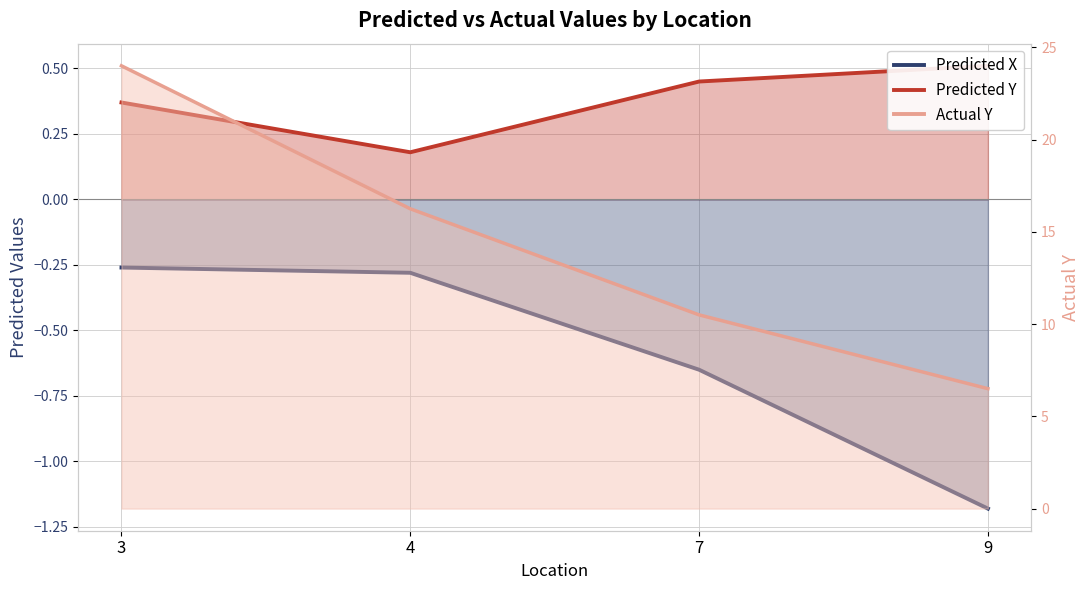

Reading right to left, what are all the values shown in this chart?

Predicted X: -1.2	-0.7	-0.3	-0.3
Predicted Y: 0.5	0.5	0.2	0.4
Actual Y: 6.5	10.5	16.2	24.0